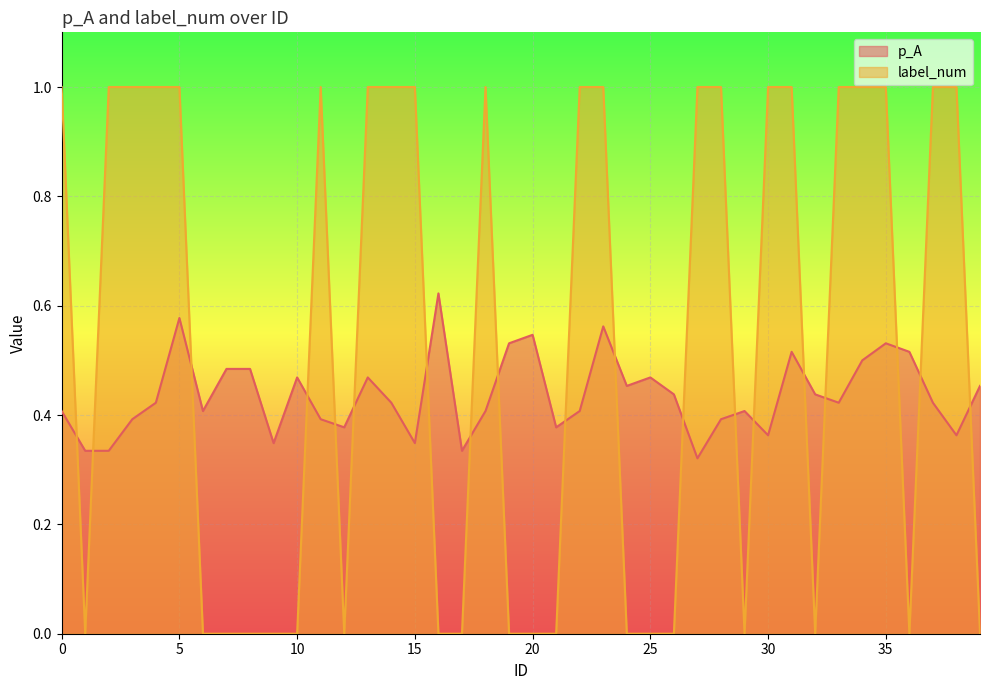

Rank the series by their maximum value, from lowest to highest.

p_A, label_num